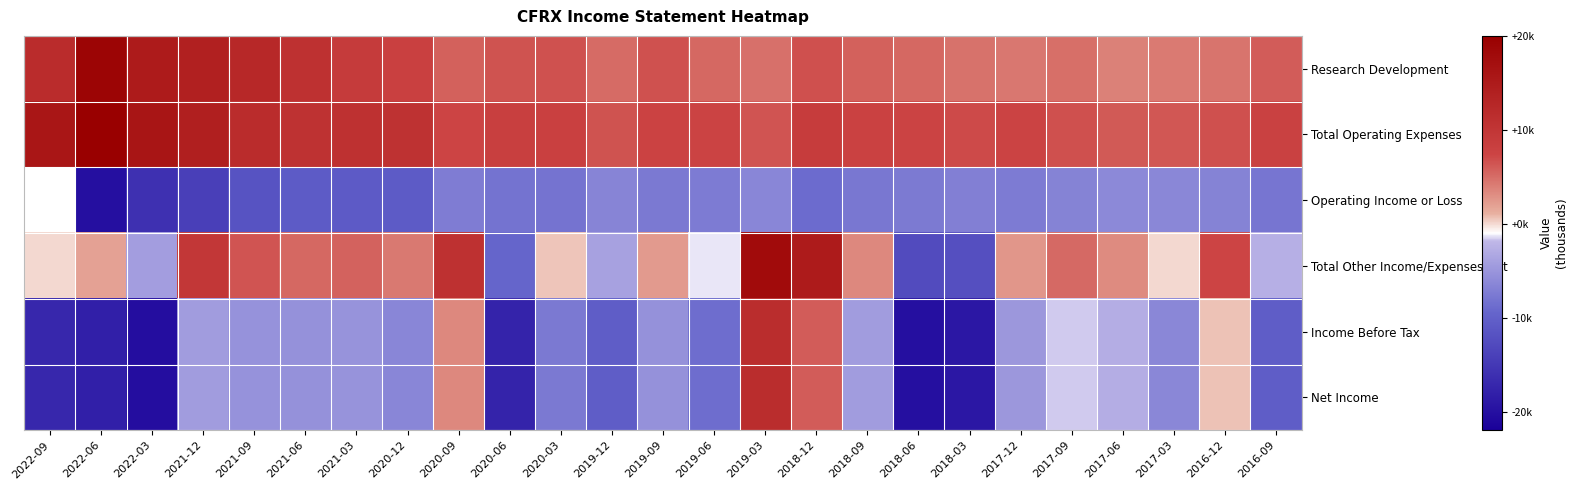

What is the difference between the Total Operating Expenses values at 2020-03 and 2017-09?

1400.0